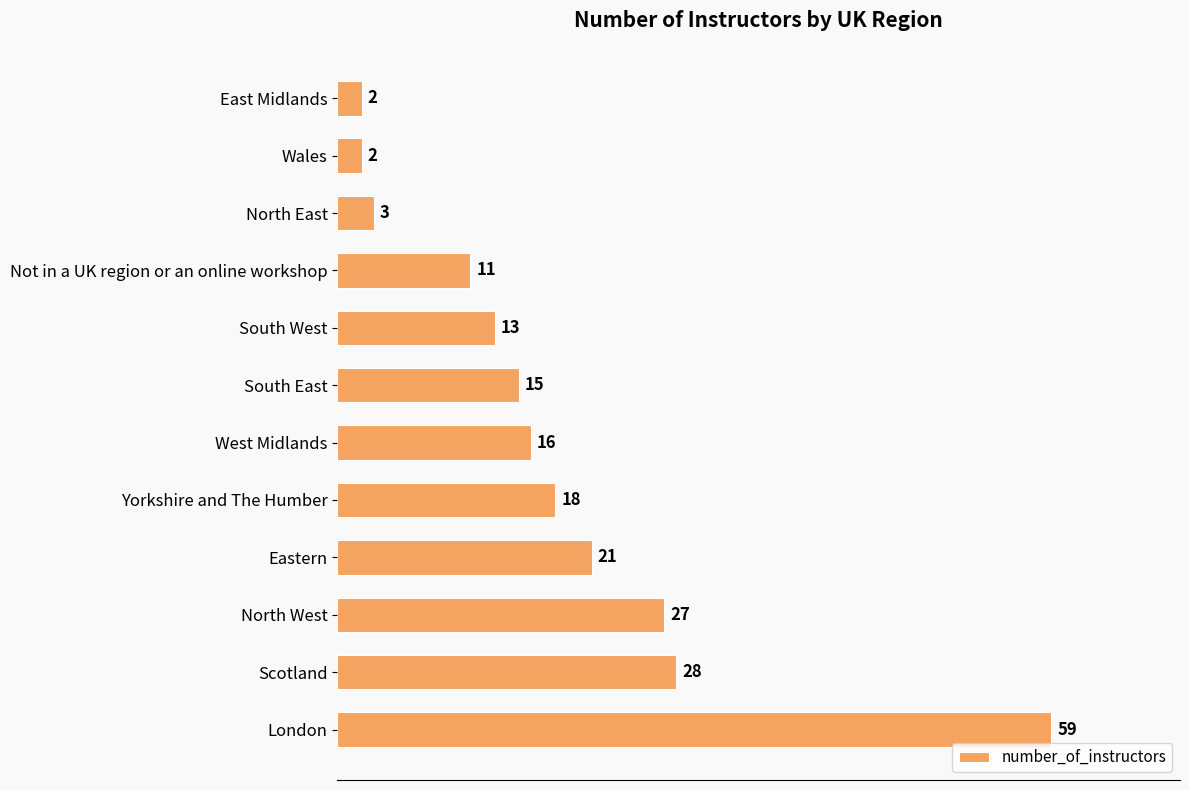

What is the sum of all values?

215